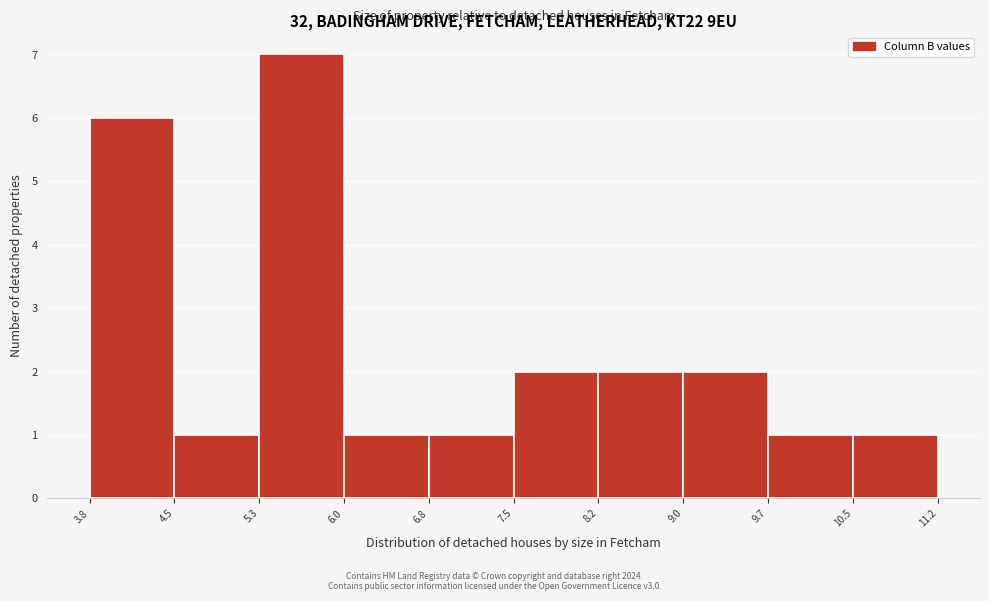

Reading left to right, list every bar in this chart as the range it spans on the x-axis followed by its height. The values are not printed on the chart, so give them approximately, as read against the axis.

3.8 to 4.5: 6
4.5 to 5.3: 1
5.3 to 6.0: 7
6.0 to 6.8: 1
6.8 to 7.5: 1
7.5 to 8.2: 2
8.2 to 9.0: 2
9.0 to 9.7: 2
9.7 to 10.5: 1
10.5 to 11.2: 1